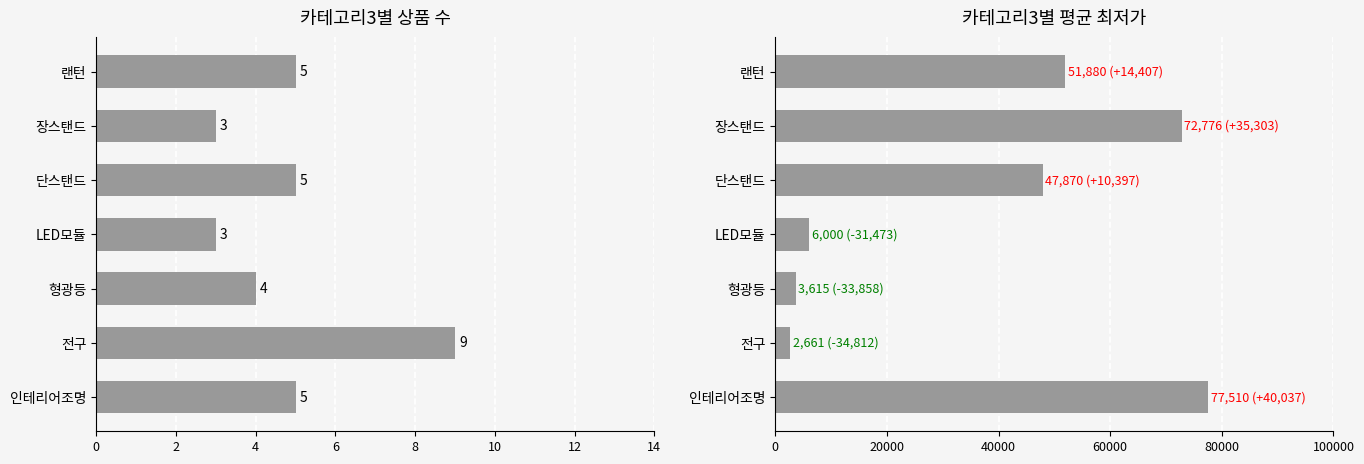

Count the number of categories in the chart.

7